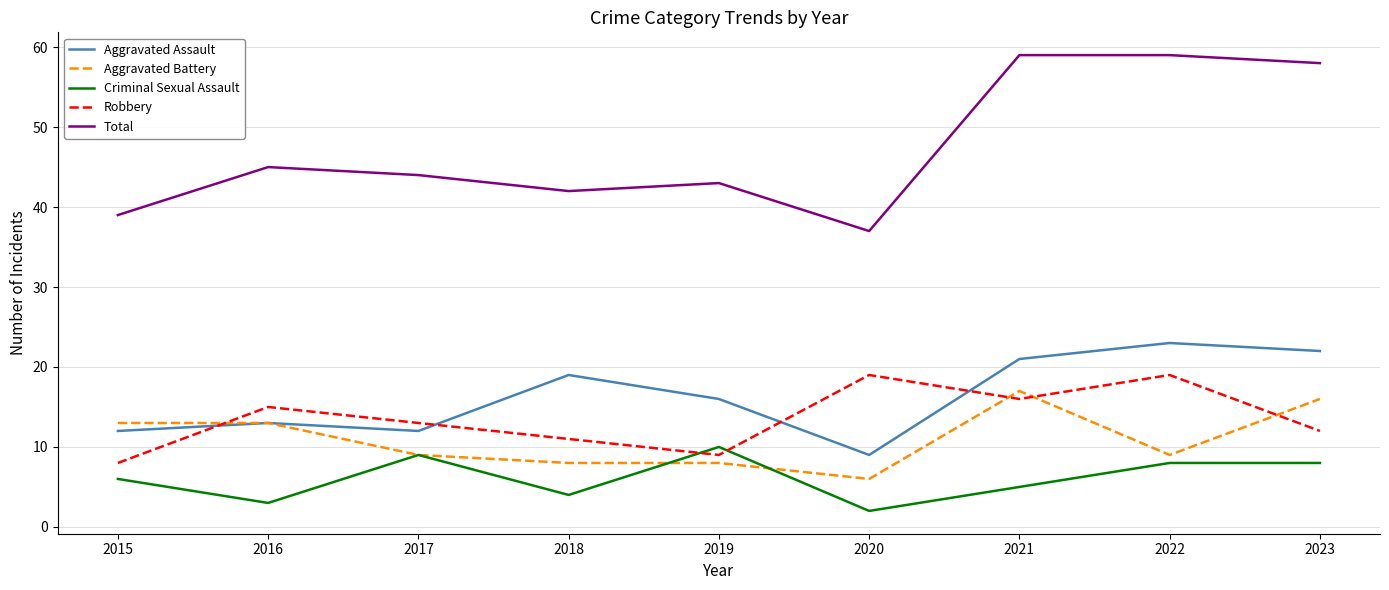

What is the approximate value of Aggravated Assault at 2020, to the nearest 10?

10